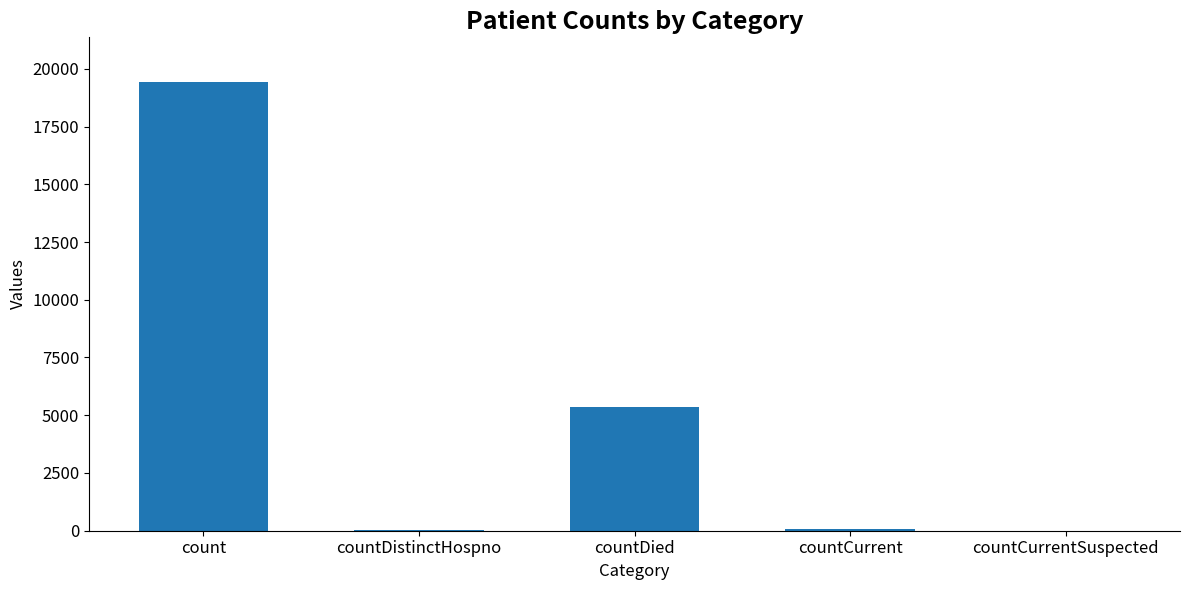

What is the sum of all values?

24875